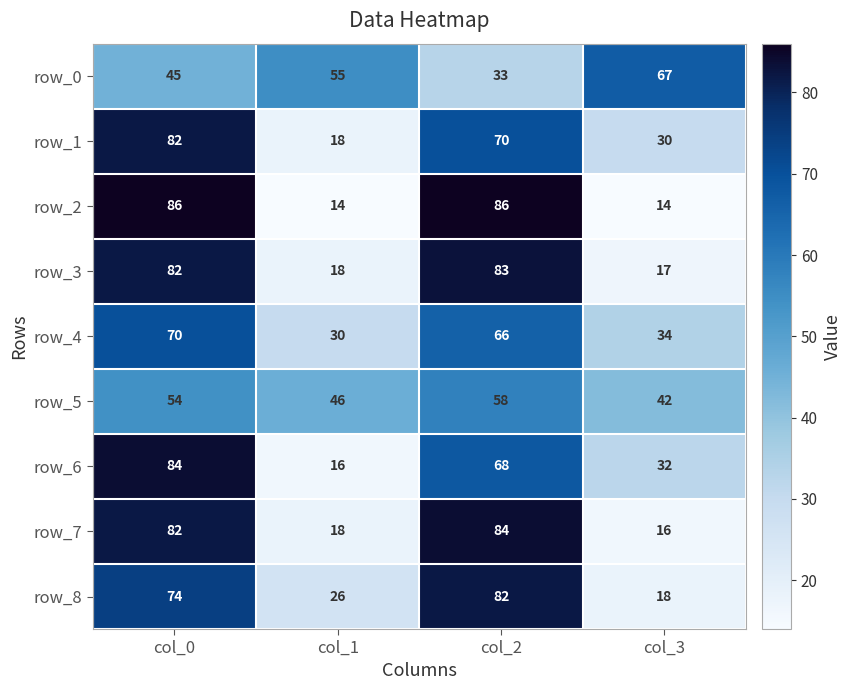

What is the difference between the maximum and minimum values in the row_0 series?

34